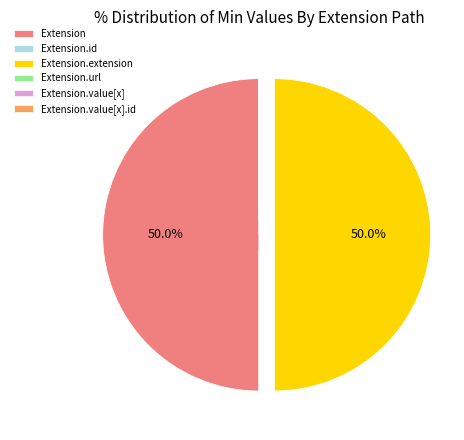

To the nearest percent, what is the average slice percentage?

17%